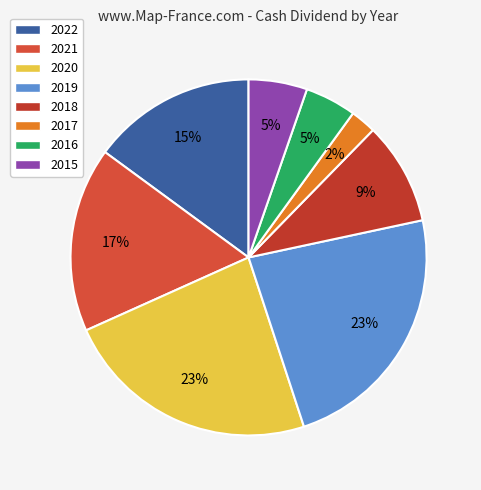

Is it true that 2017 is 1% of the pie?

False